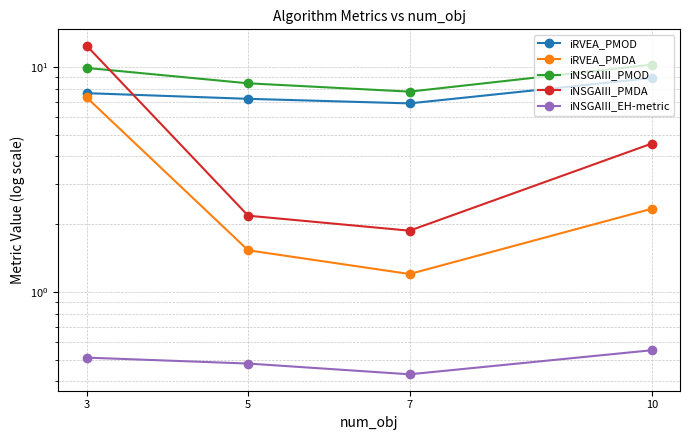

Is it true that iRVEA_PMOD equals 8.9 at 10?

True